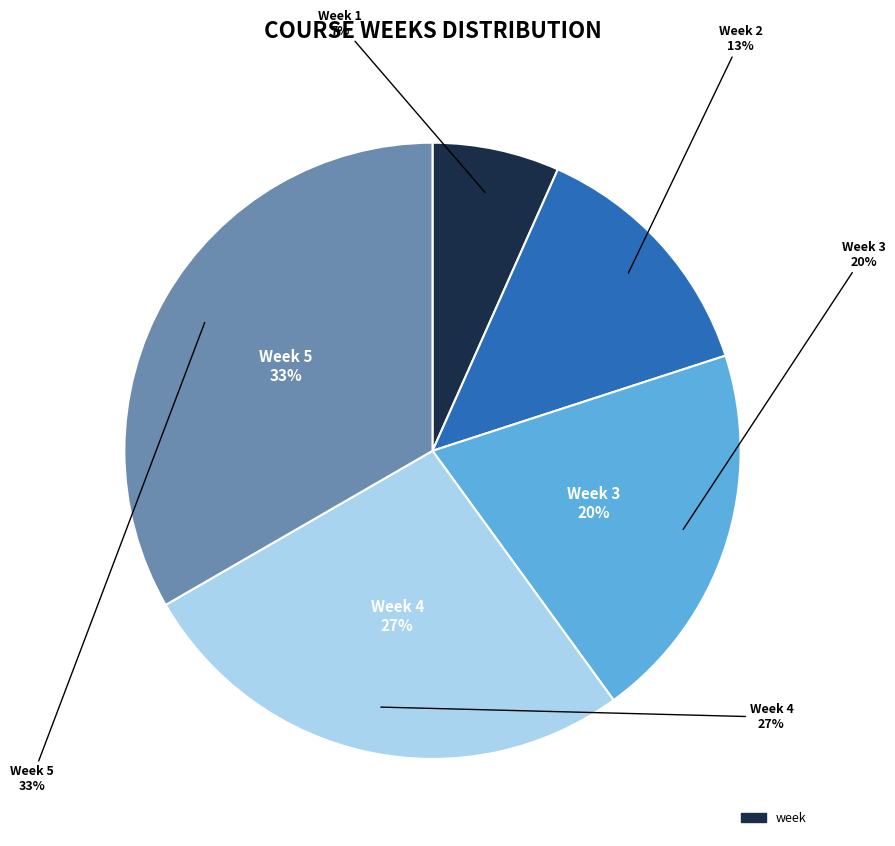

What is the total percentage of Week 5 and Week 2?

46.7%